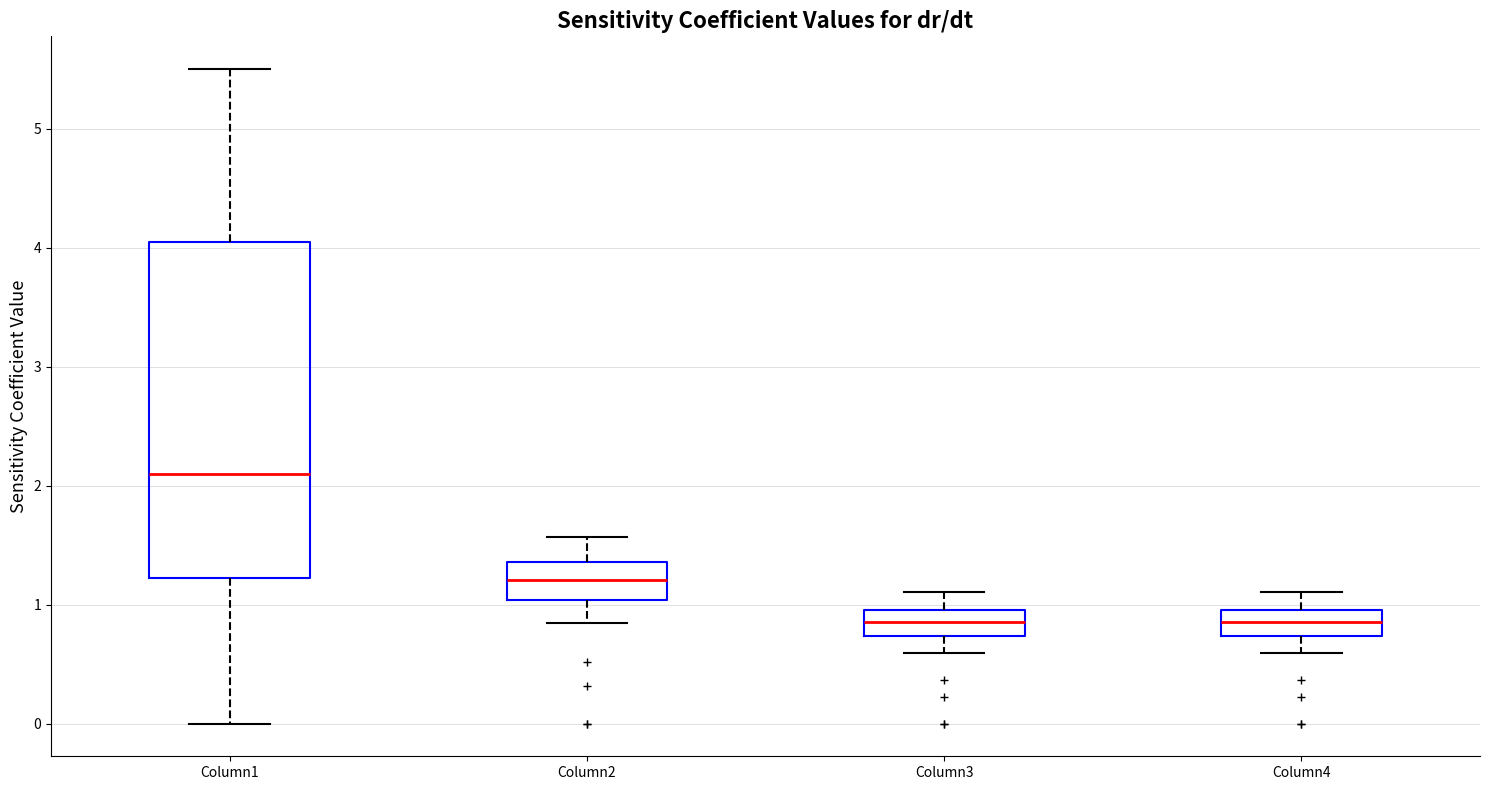

Where does the lower whisker of the box for Column3 end on the y-axis? The values are not printed on the chart, so give them approximately, as read against the axis.

0.6